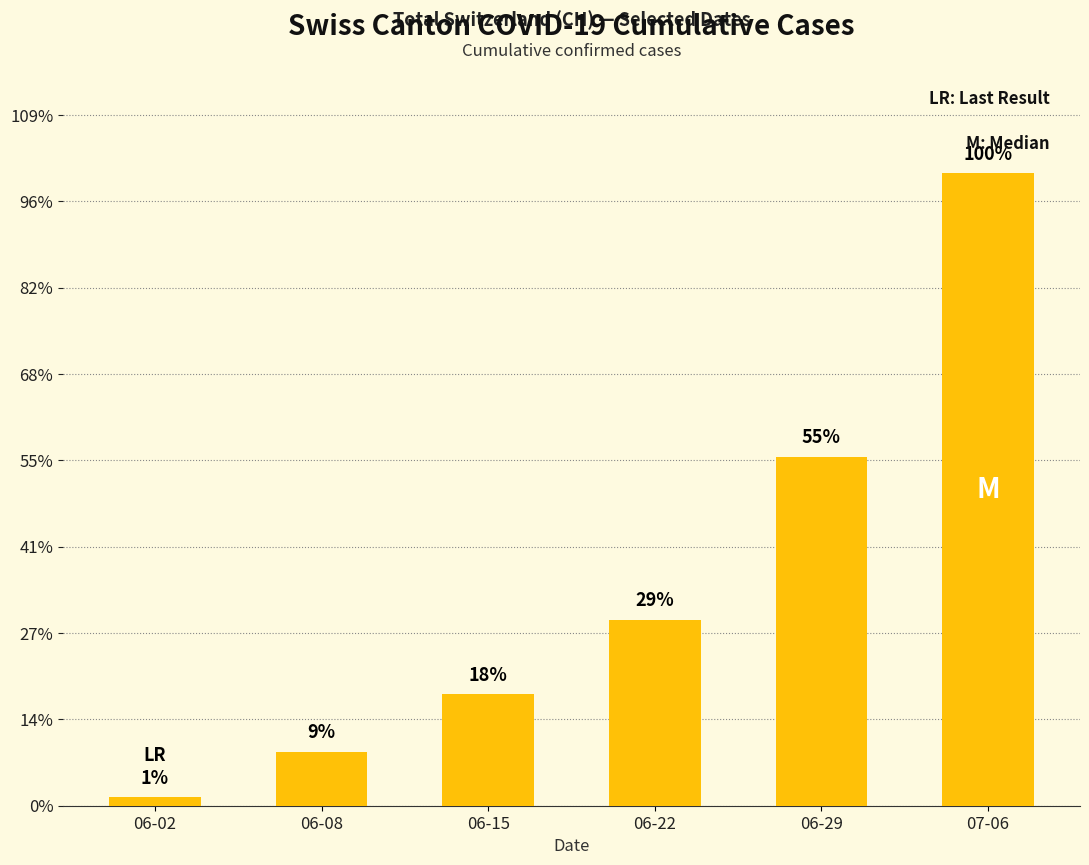

Rank the categories by value from highest to lowest.

07-06, 06-29, 06-22, 06-15, 06-08, 06-02